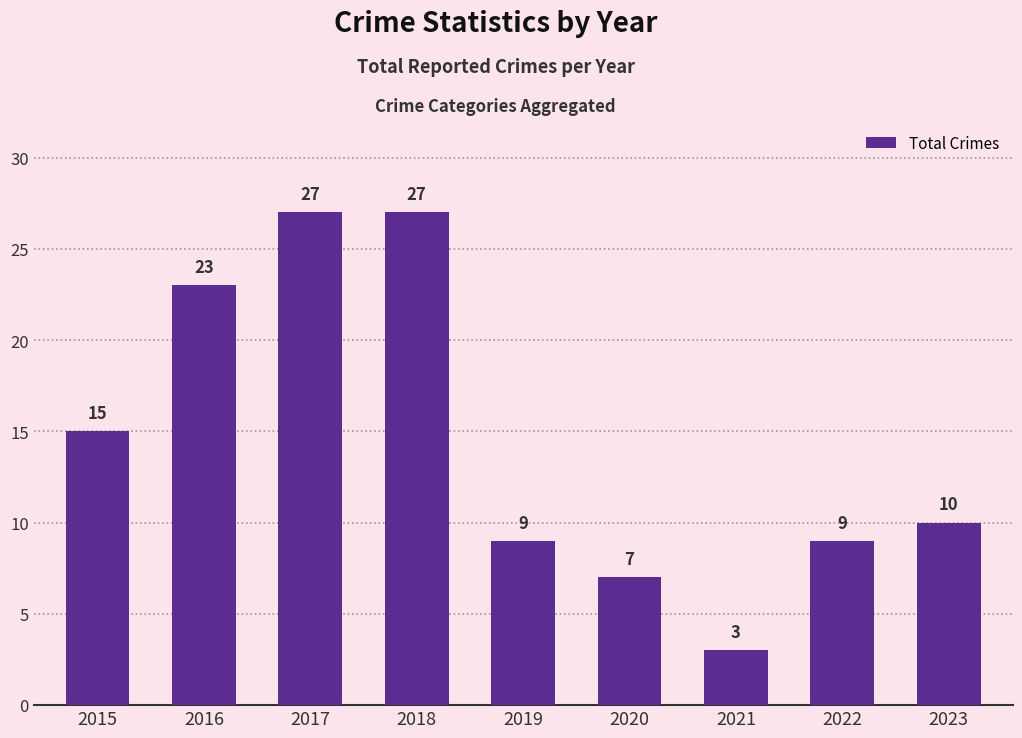

What is the ratio of the value at 2017 to the value at 2021?

9.0